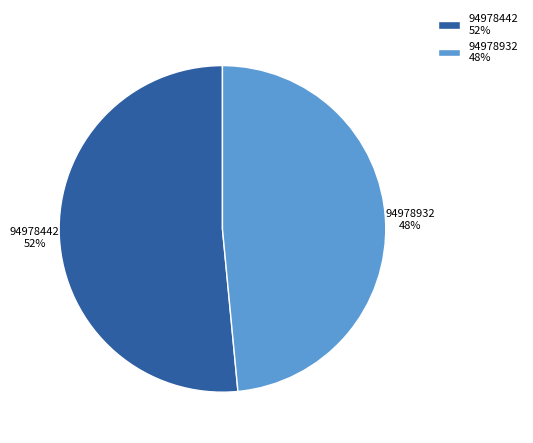

Is it true that 94978932 is 36% of the pie?

False